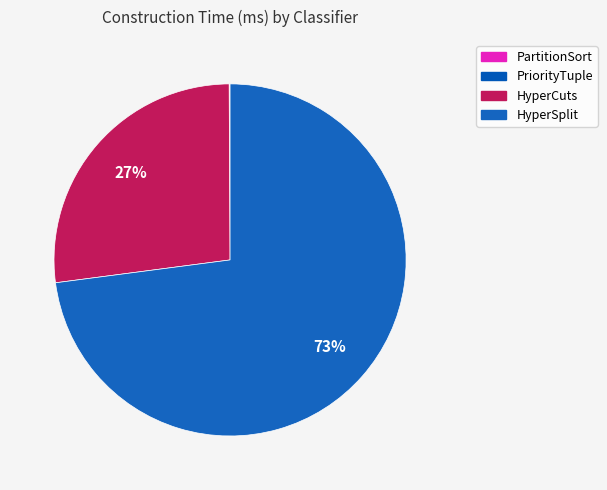

Is there any slice that represents more than half of the pie?

Yes